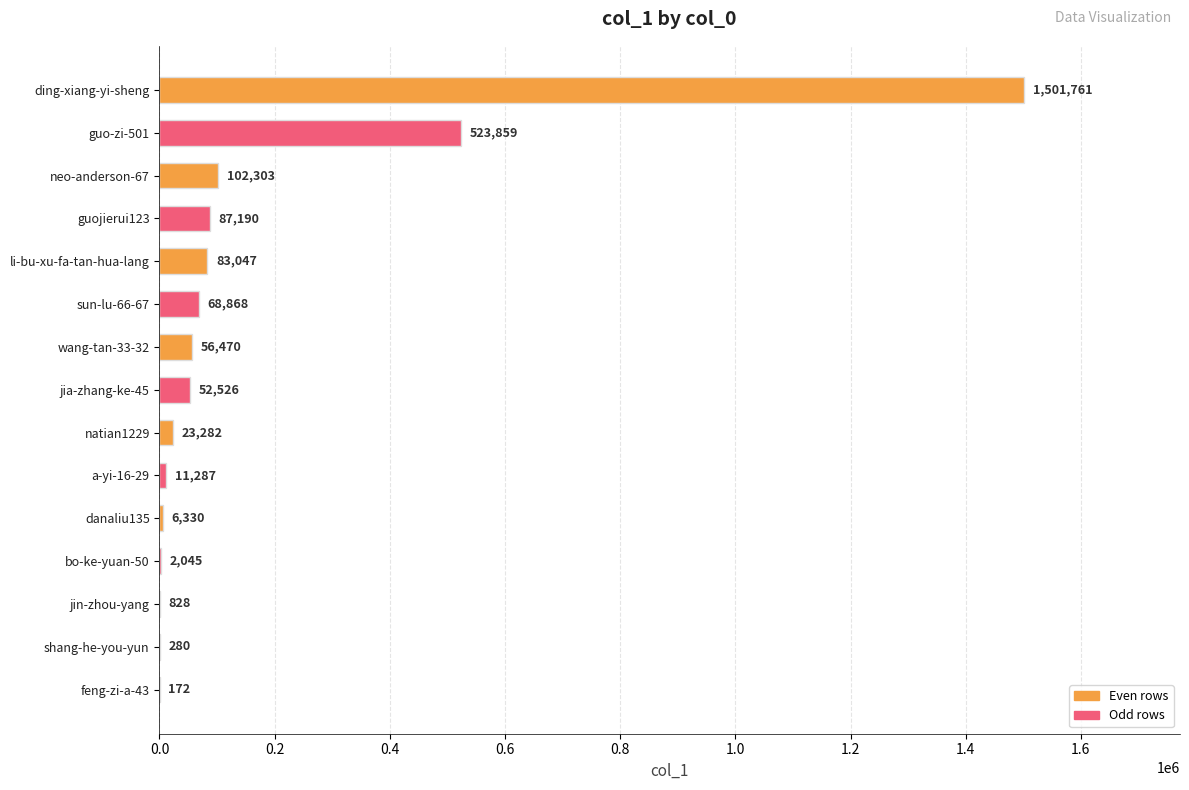

Which has a higher value, sun-lu-66-67 or danaliu135?

sun-lu-66-67